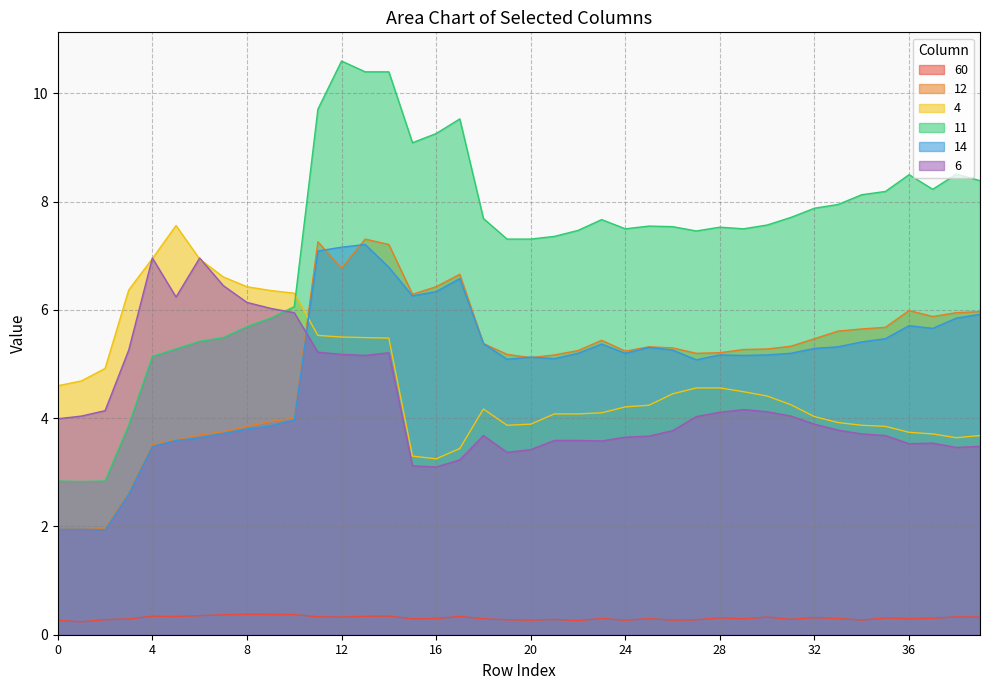

At which category is the sum across all series the highest?

13